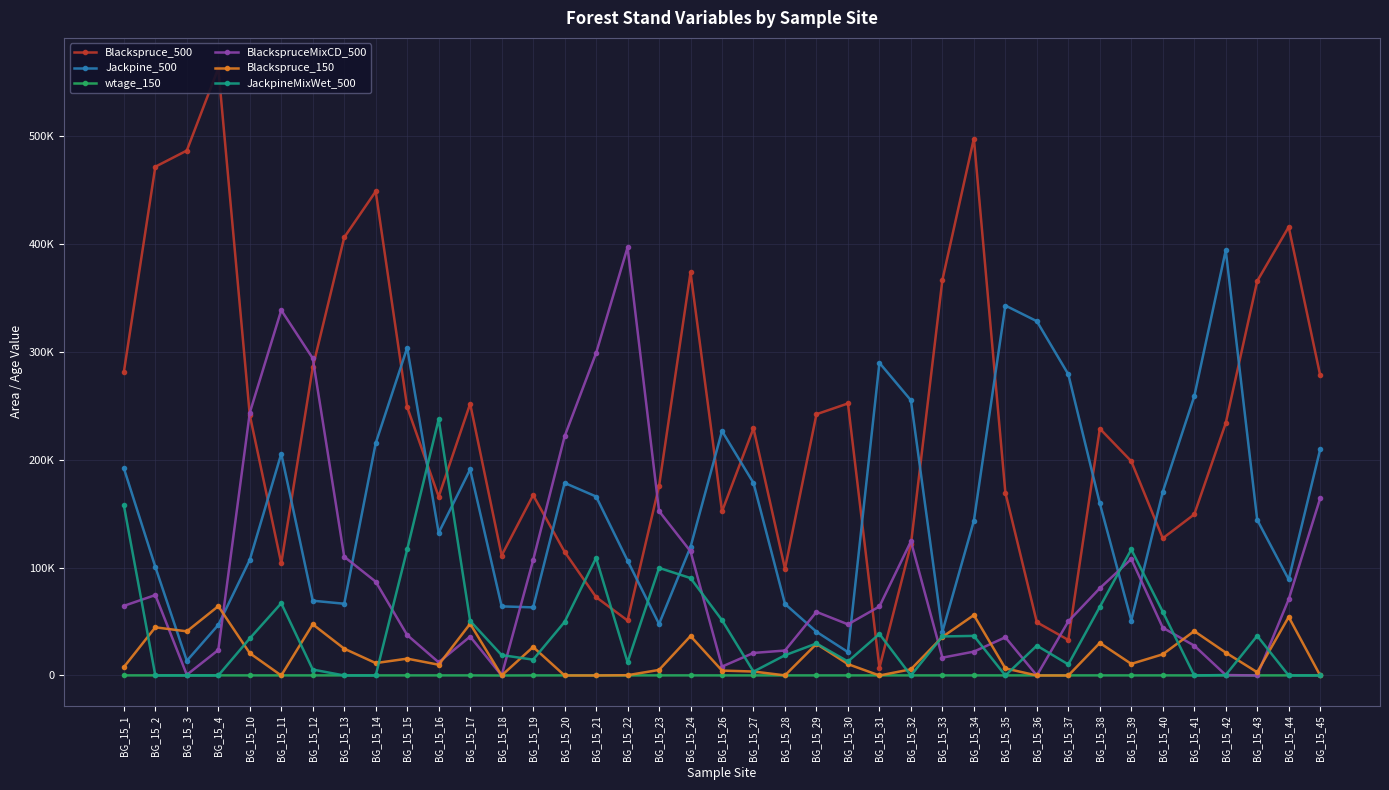

What is the difference between the wtage_150 values at BG_15_2 and BG_15_43?

27.4